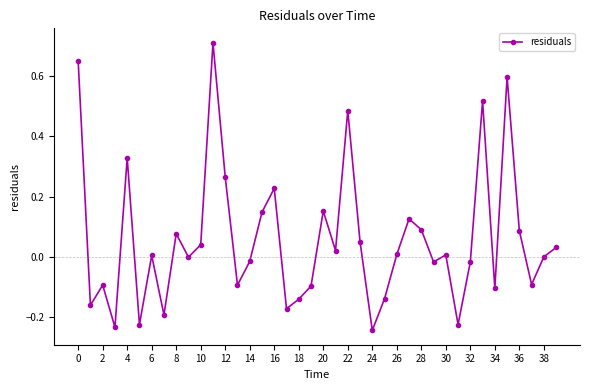

What is the sum of all values?

2.4